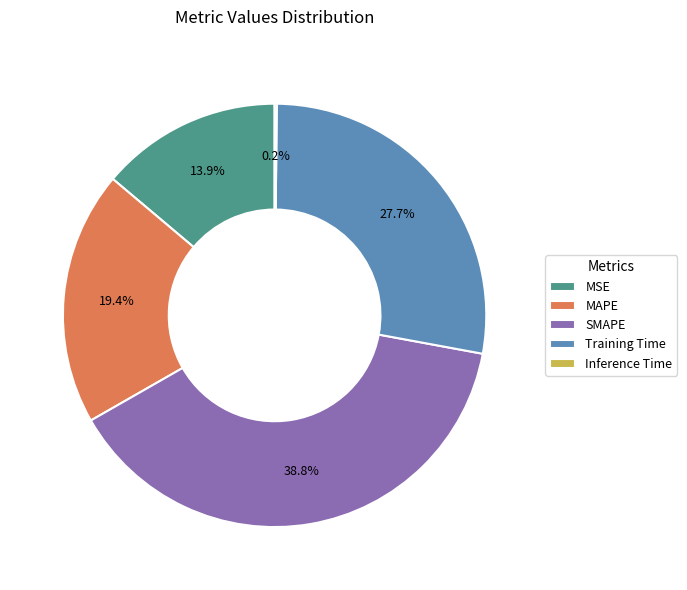

Does any single category account for the majority?

No